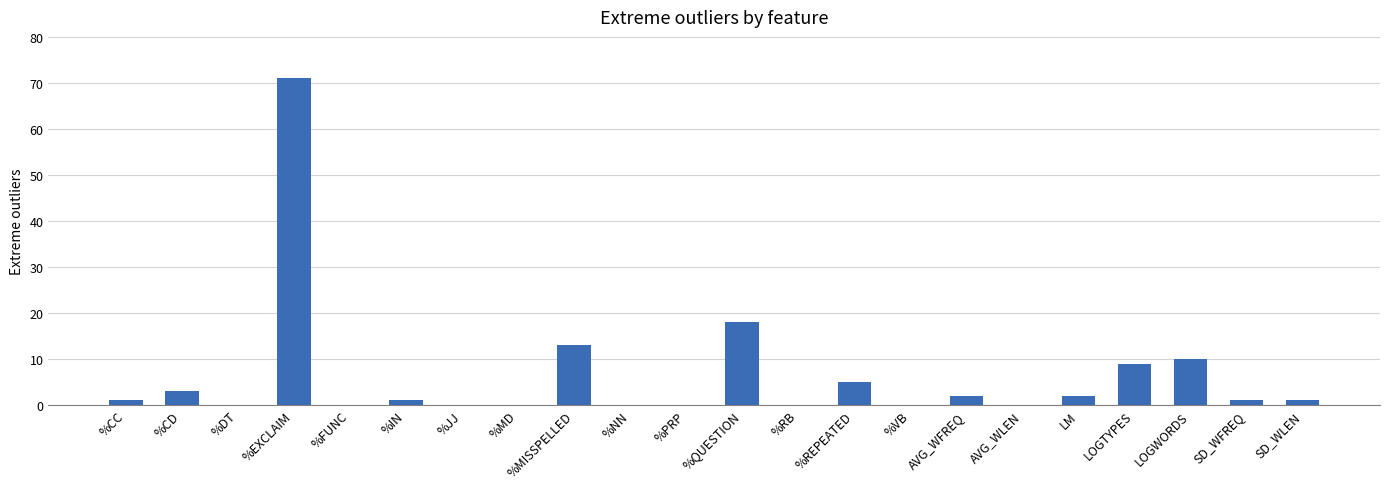

At which label is the value closest to 35?

%QUESTION